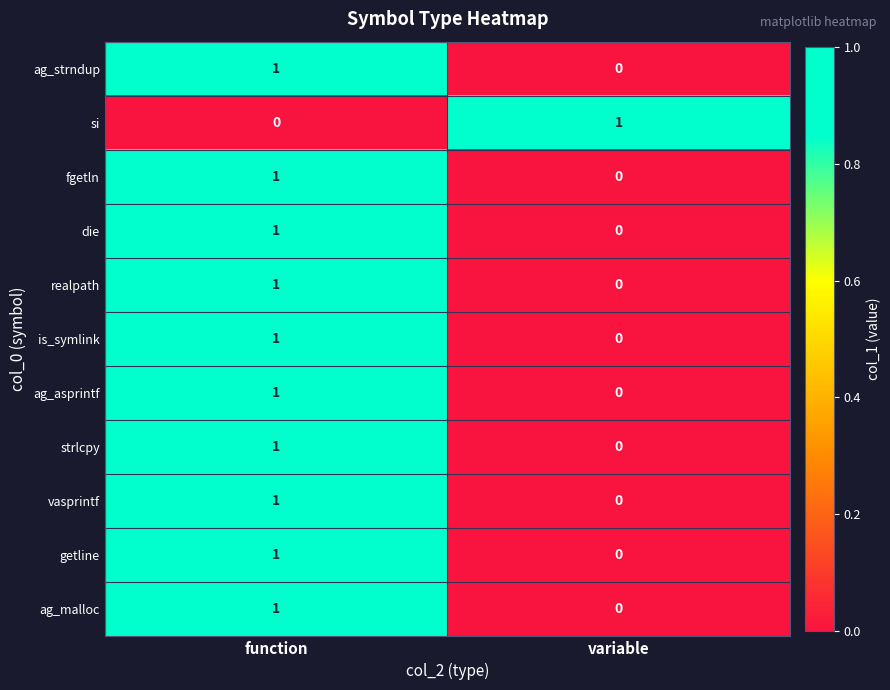

Where is is_symlink nearest to the value 0?

variable